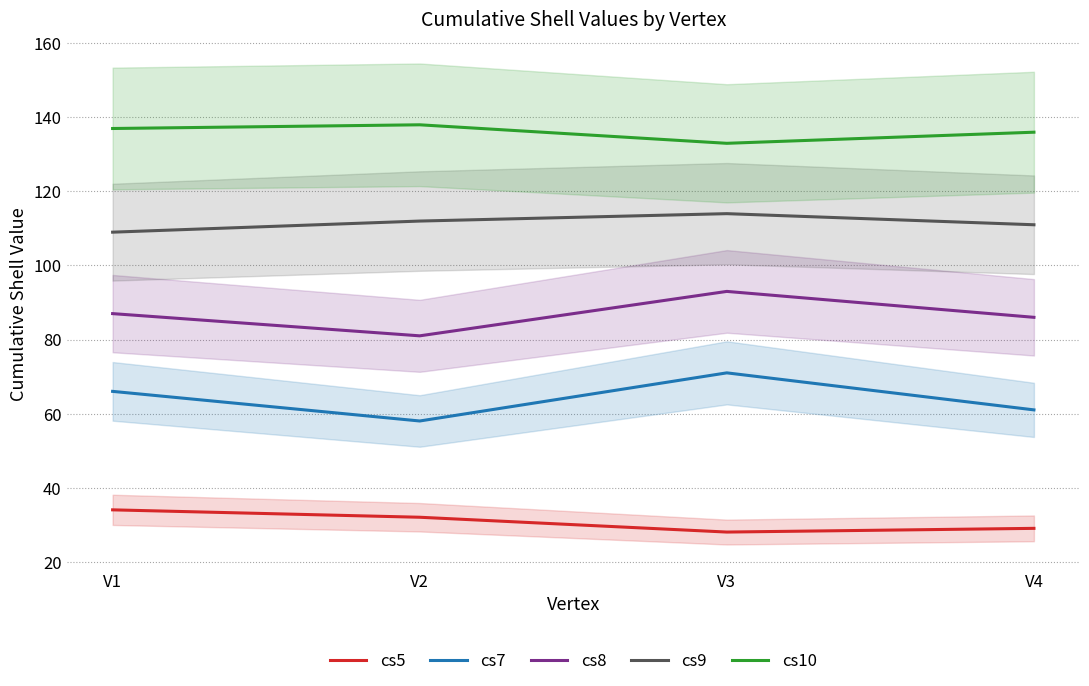

How many lines are shown in the chart?

5